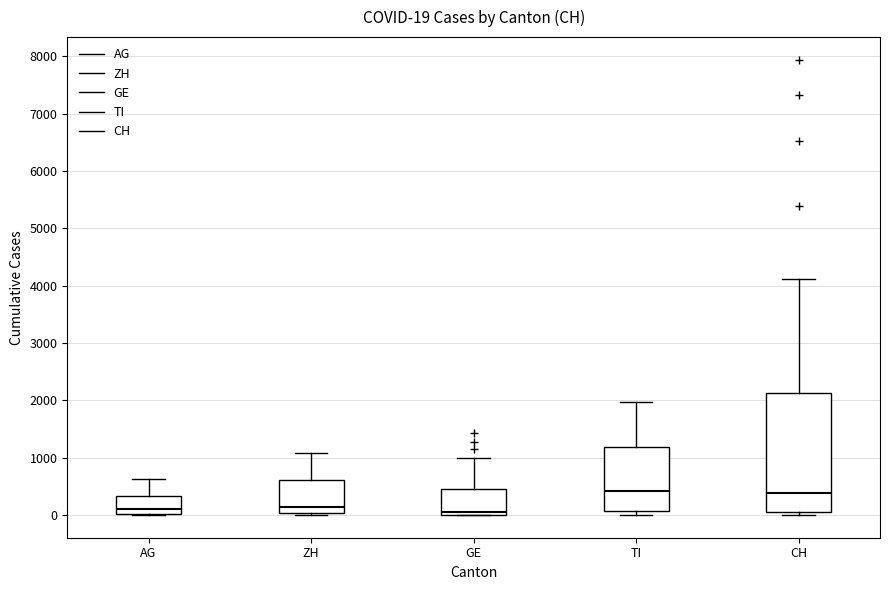

Which box is the tallest, from its lower edge to its upper edge?

CH